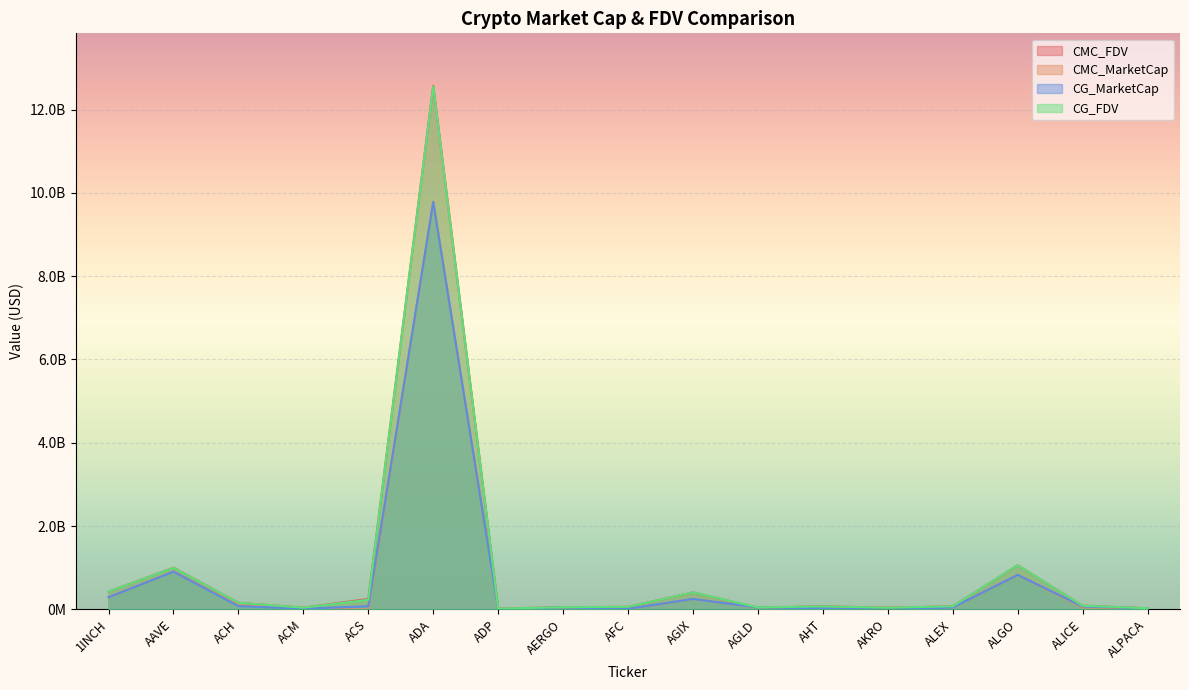

Where is the first local maximum for CG_MarketCap?

AAVE